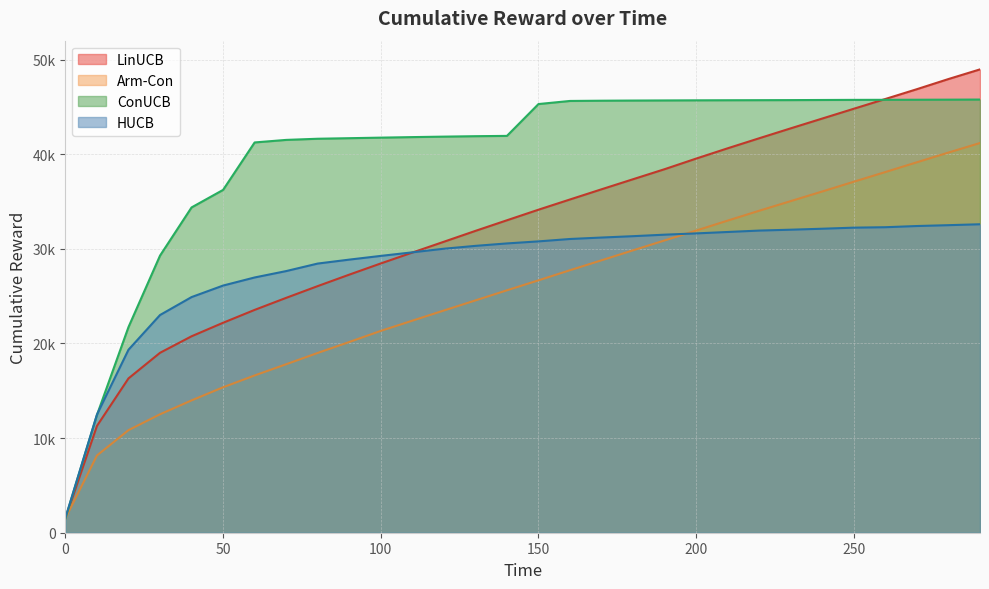

True or false: HUCB has more than 2 points higher than both neighbors.

False